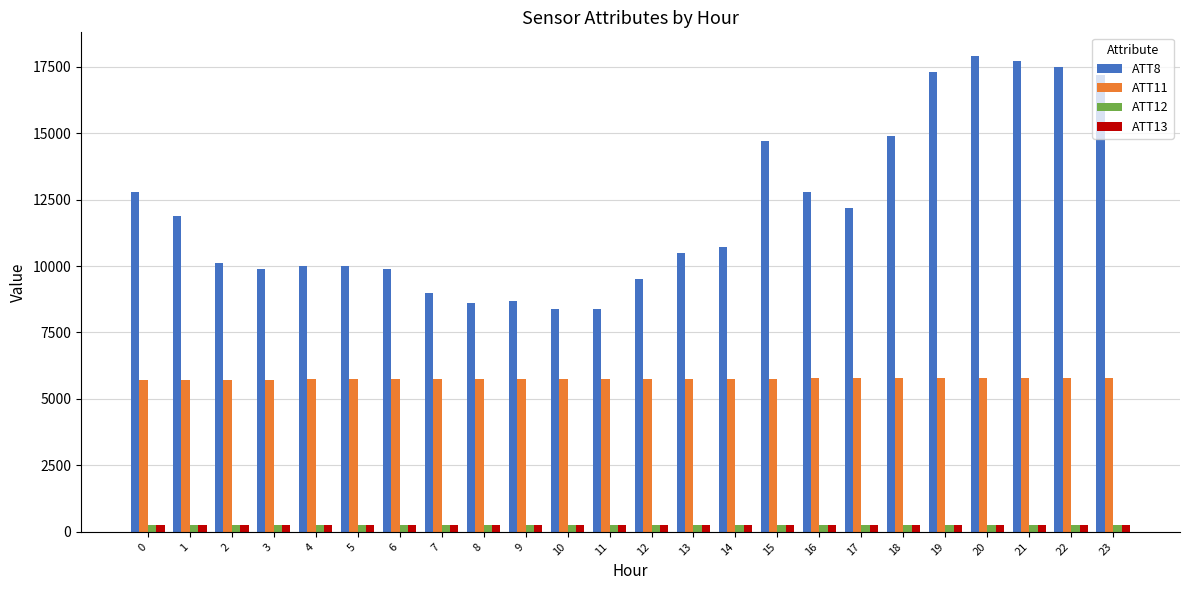

Which series has the largest total across all categories?

ATT8